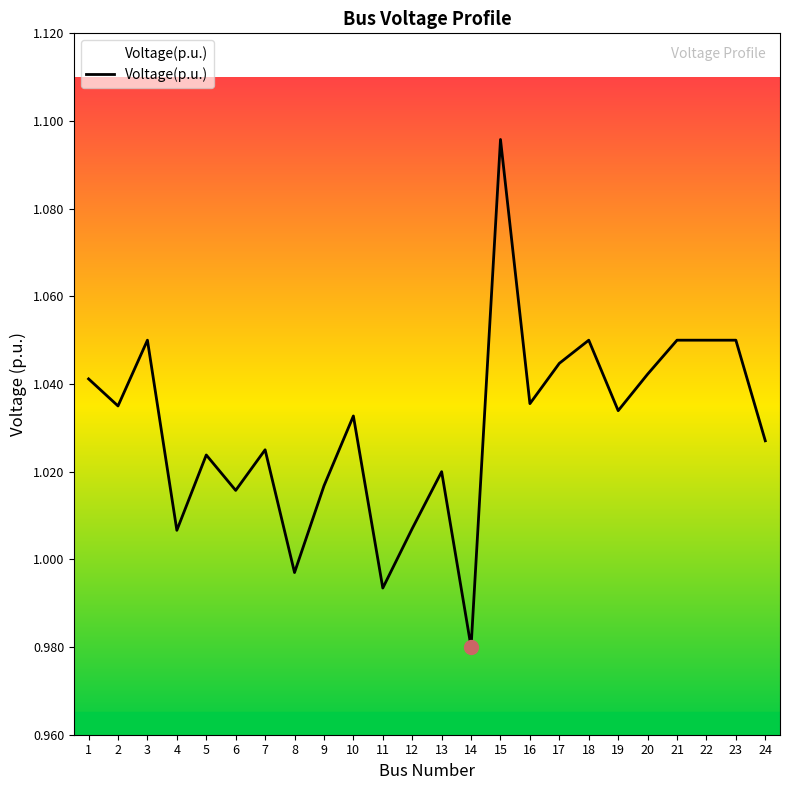

What is the sum of the values at 6 and 22?

2.1